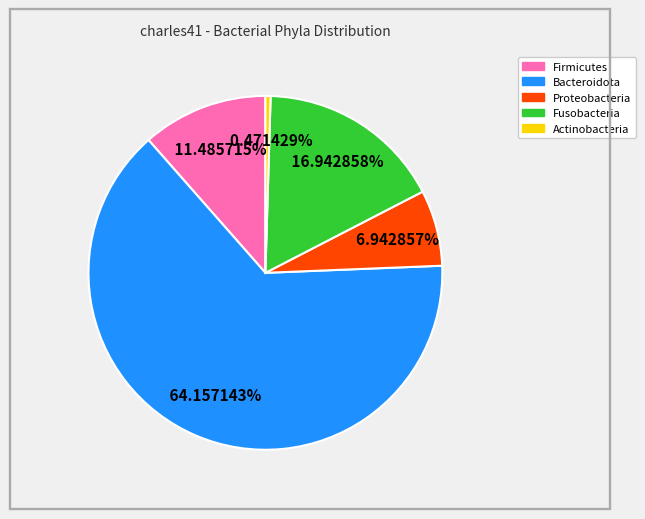

To the nearest percent, what is the difference between the largest and smallest slice percentages?

64%